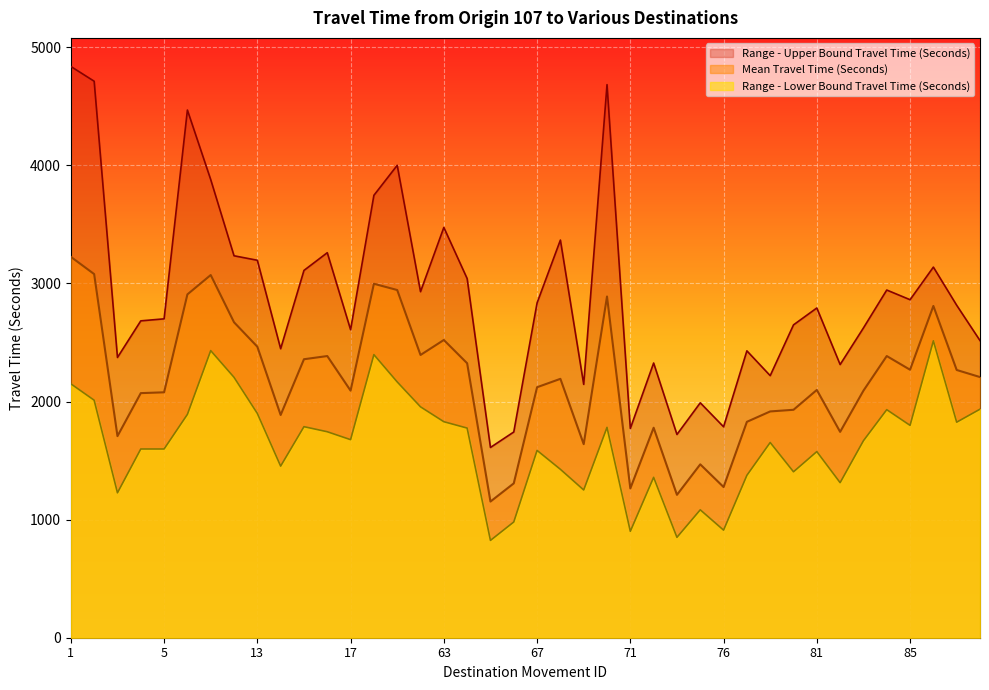

What is the total value across all series at 84?

7260